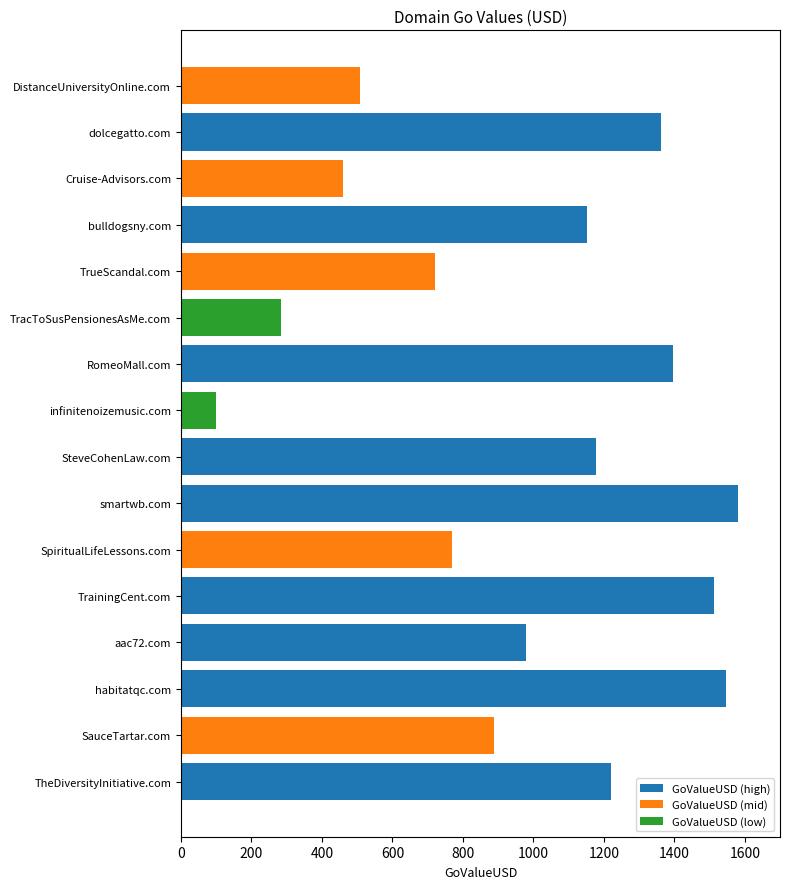

The chart shows a value of 720 at TrueScandal.com. True or false?

True